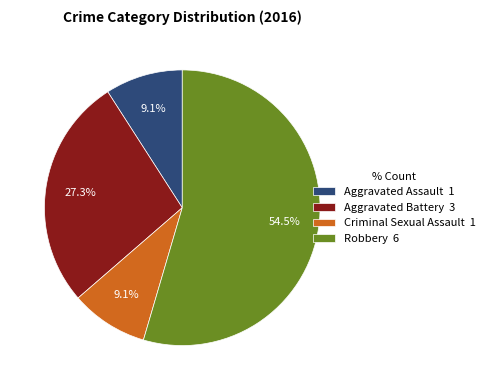

Which slice is the largest?

Robbery